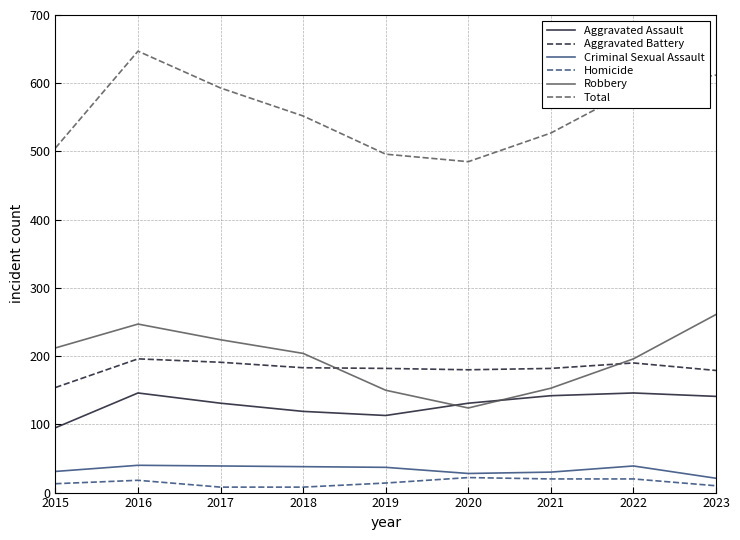

The value of Criminal Sexual Assault at 2022 is 69. True or false?

False